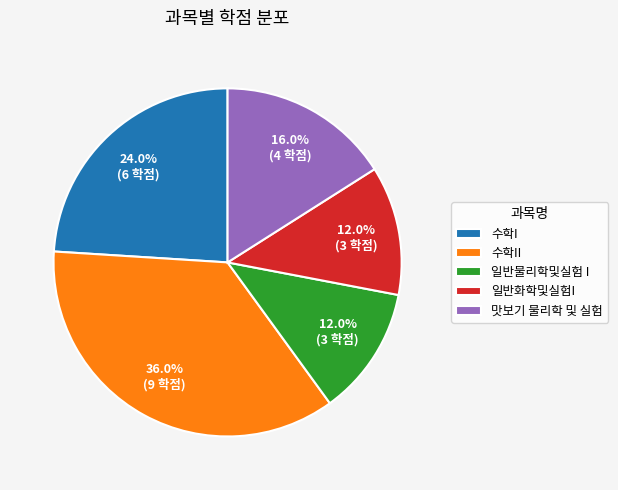

Does 일반물리학및실험 I account for over 50% of the chart?

No